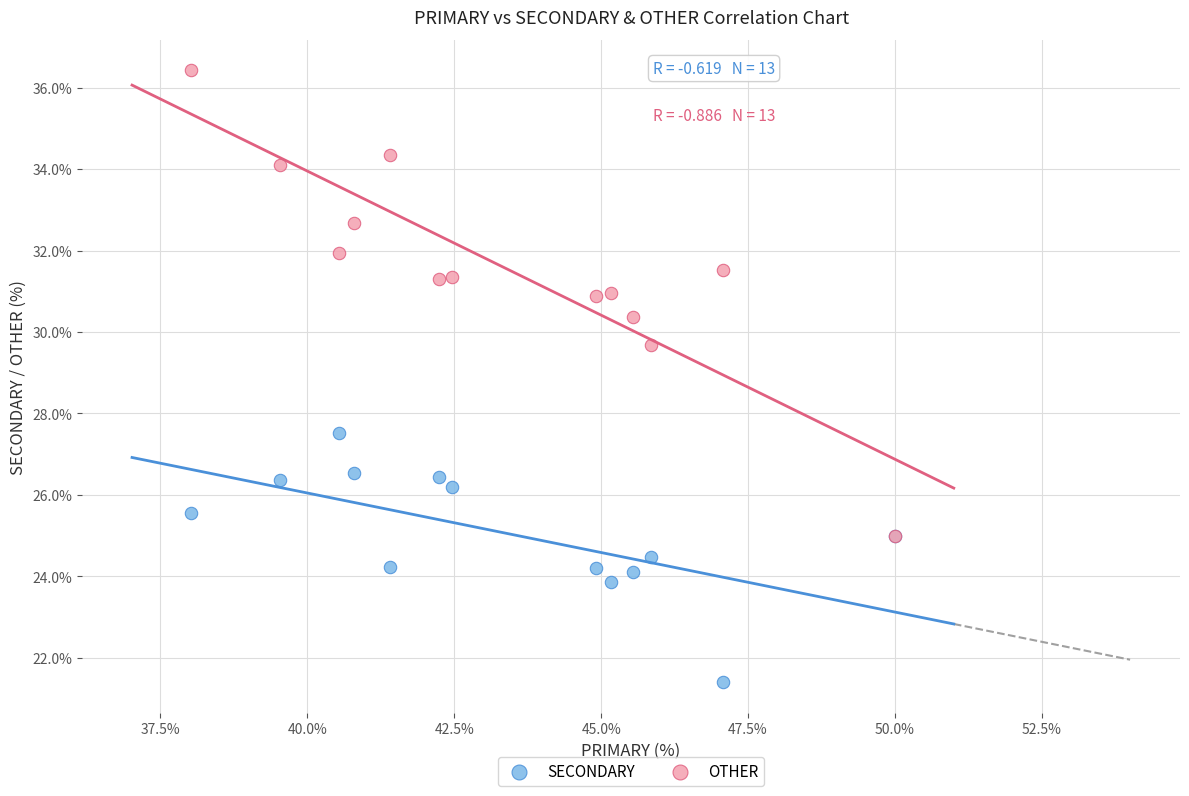

Across all series, what Y value is closest to 28?

27.5